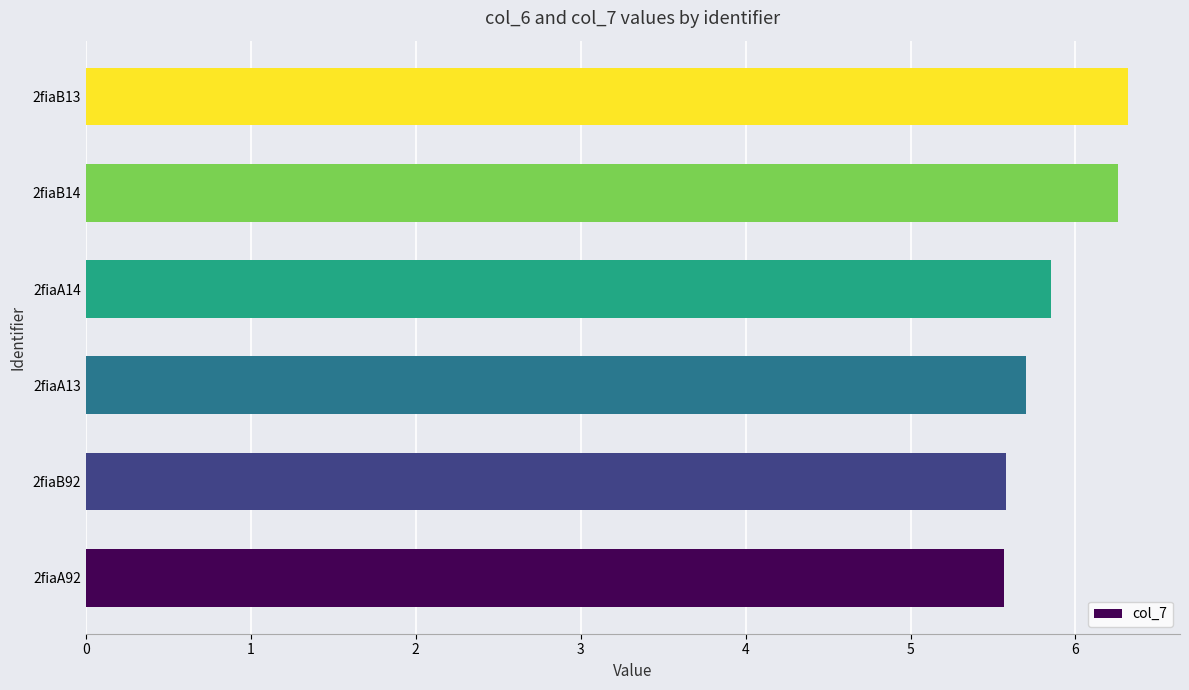

Count the values in the range 5 to 6.

4